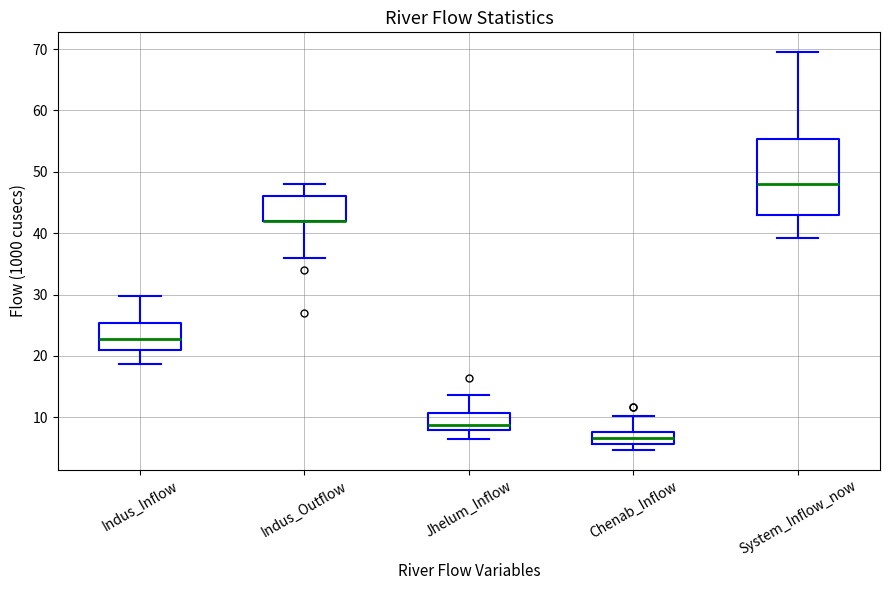

Where does the upper whisker of the box for Indus_Inflow end on the y-axis? The values are not printed on the chart, so give them approximately, as read against the axis.

30